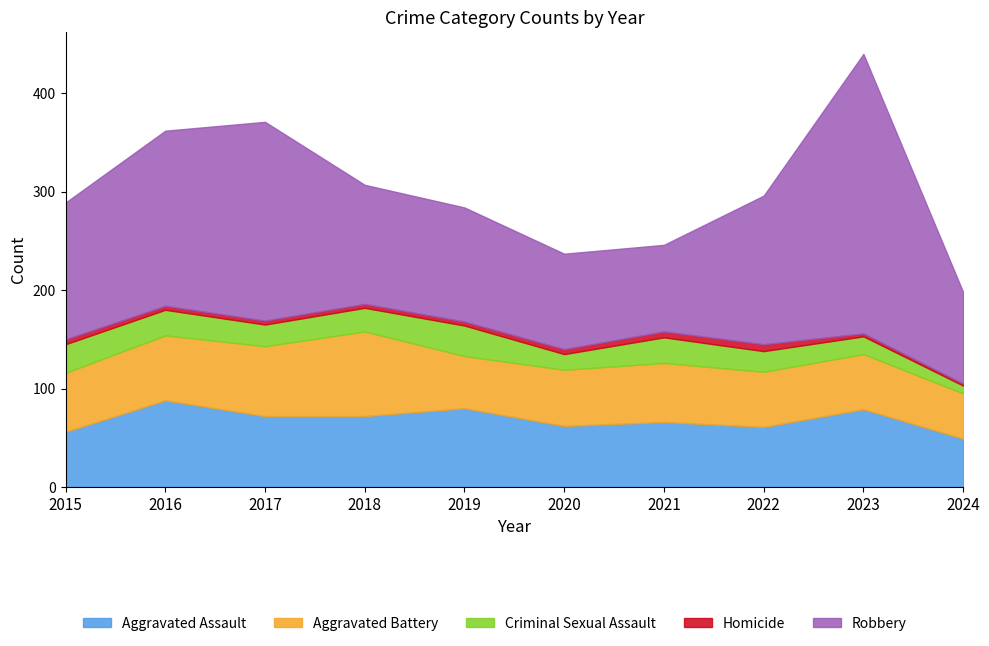

What is the difference between the second highest and minimum values in the Aggravated Battery series?

25